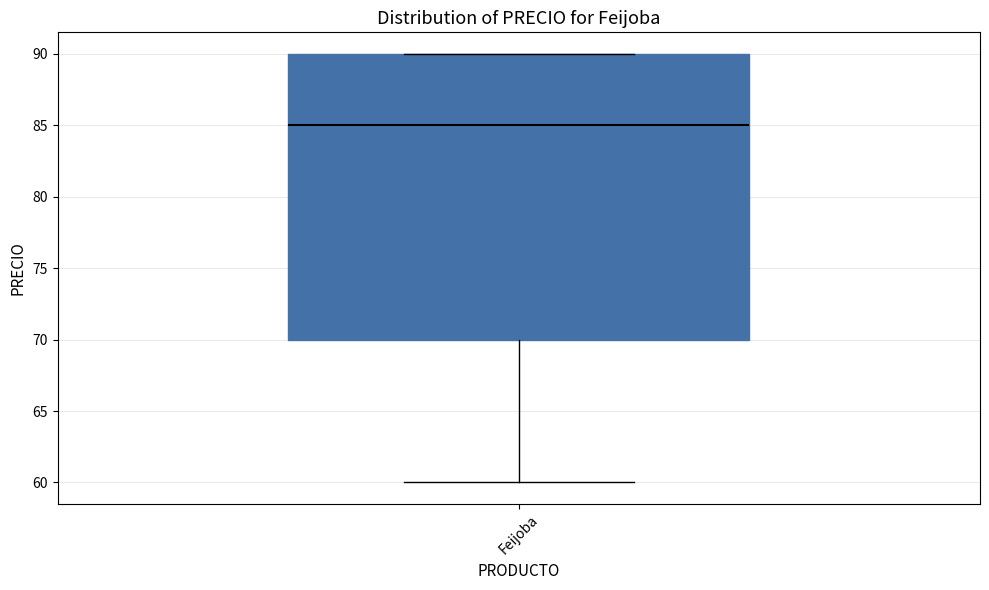

Where is the lower edge of the box for Feijoba on the y-axis? The values are not printed on the chart, so give them approximately, as read against the axis.

70